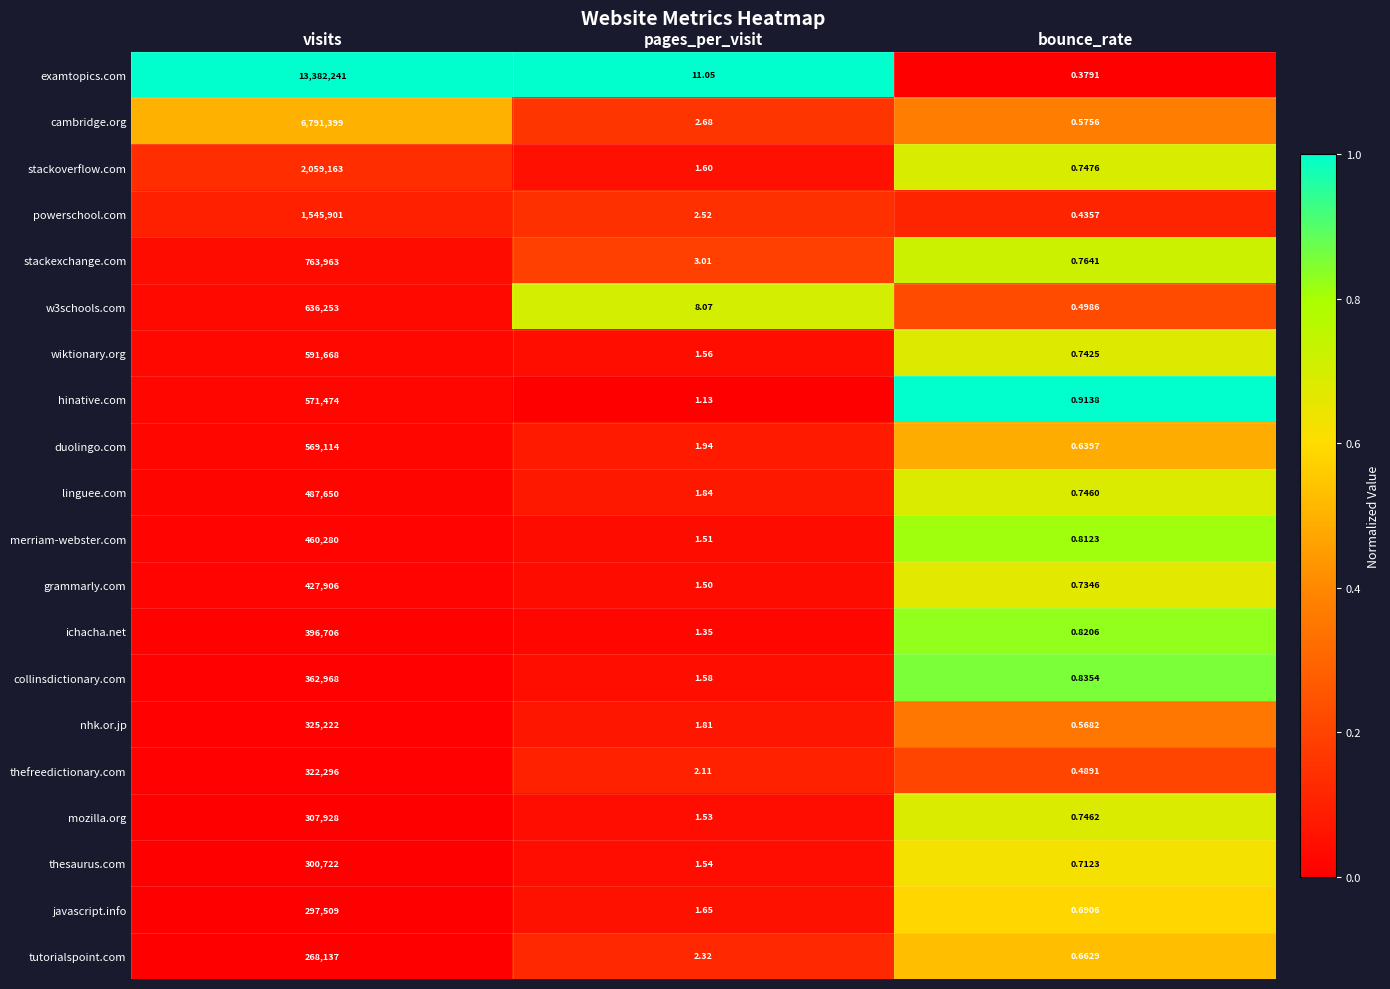

Which series has the widest spread of values?

examtopics.com